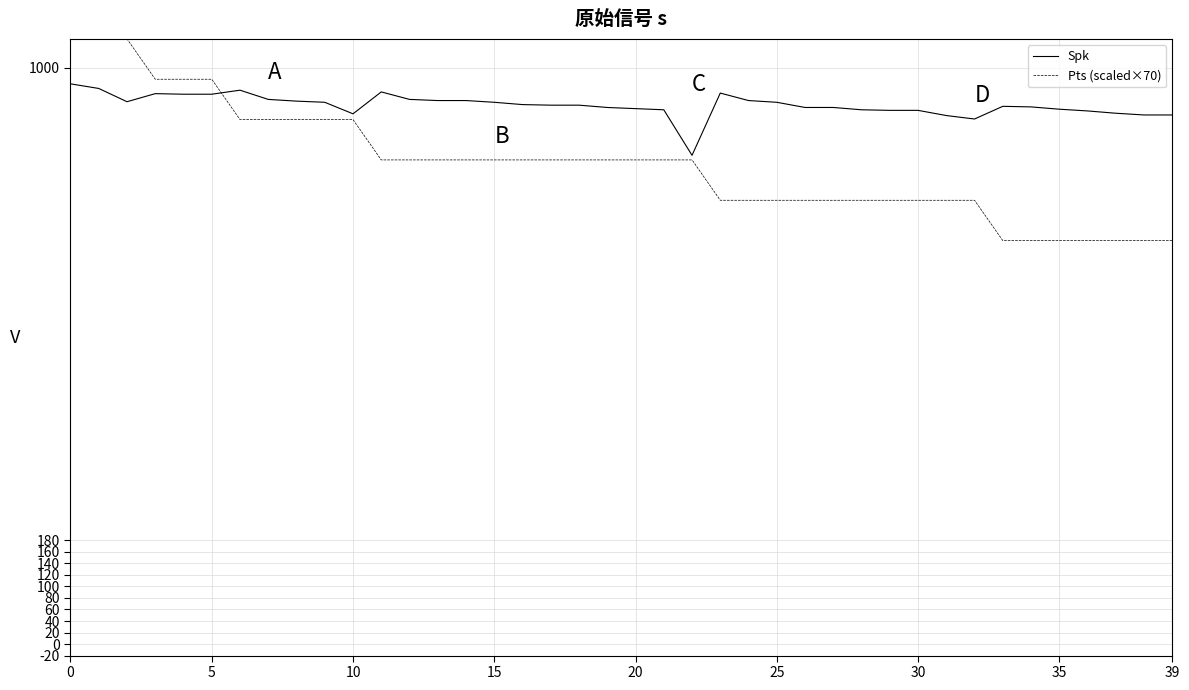

What is the average value of the Spk series?

935